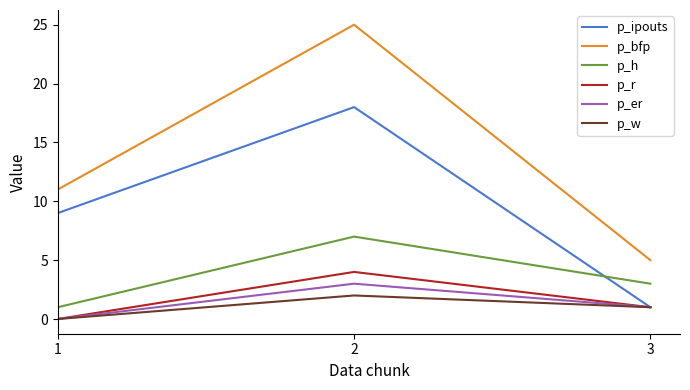

The p_ipouts series shows 1 at 3. True or false?

True